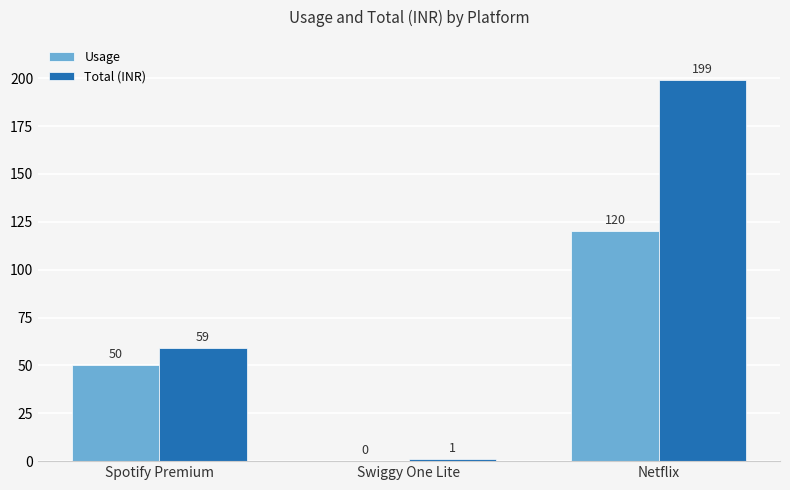

At which category does the chart reach its peak across all series?

Netflix